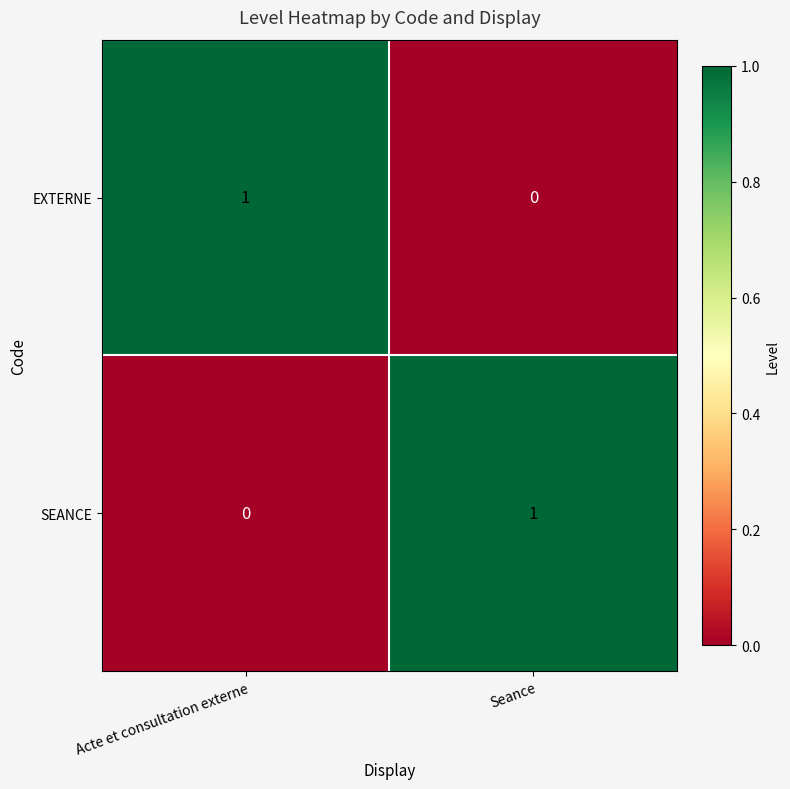

The value of SEANCE at Acte et consultation externe is 0. True or false?

True